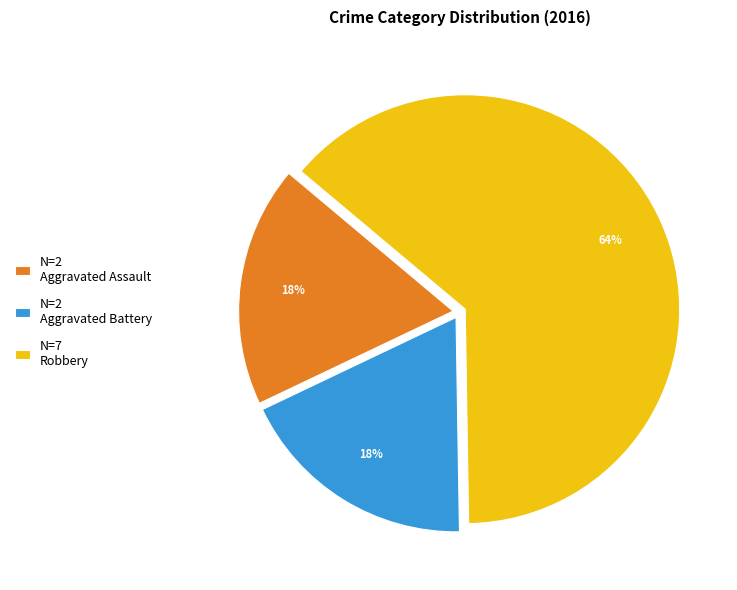

Is the sum of N=2 Aggravated Assault and N=7 Robbery greater than half?

Yes